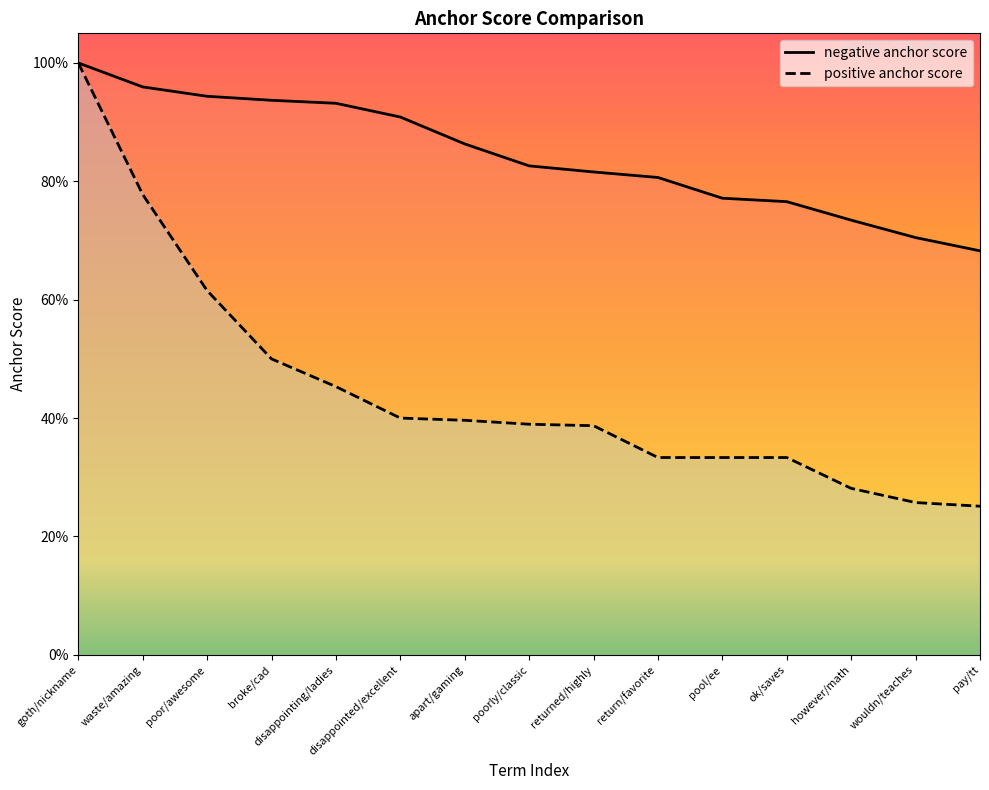

True or false: negative anchor score has more than 0 interior local peaks.

False